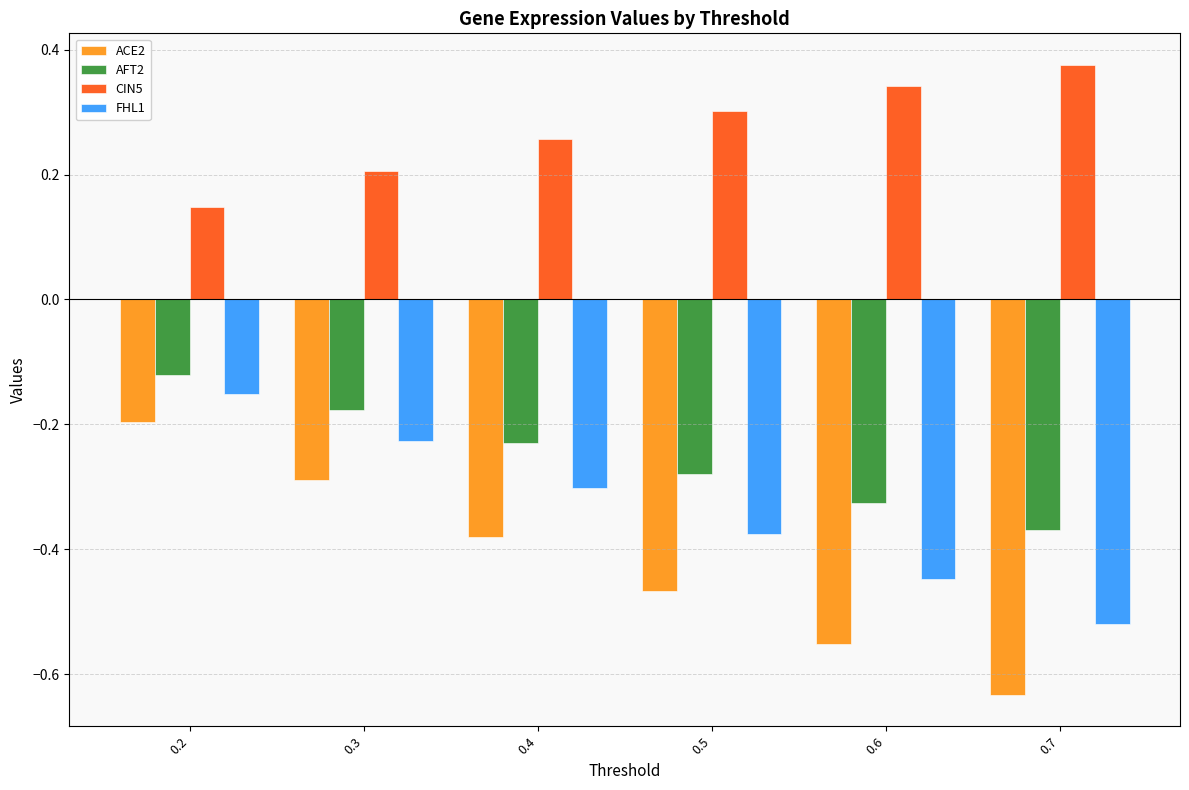

The value of FHL1 at 0.4 is -0.1. True or false?

False